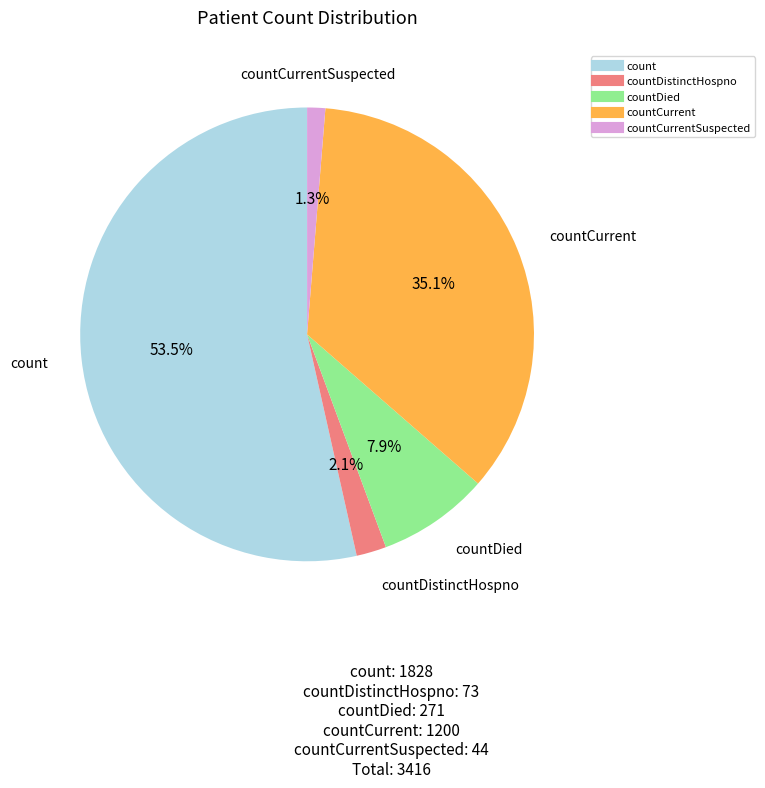

Does any single category account for the majority?

Yes